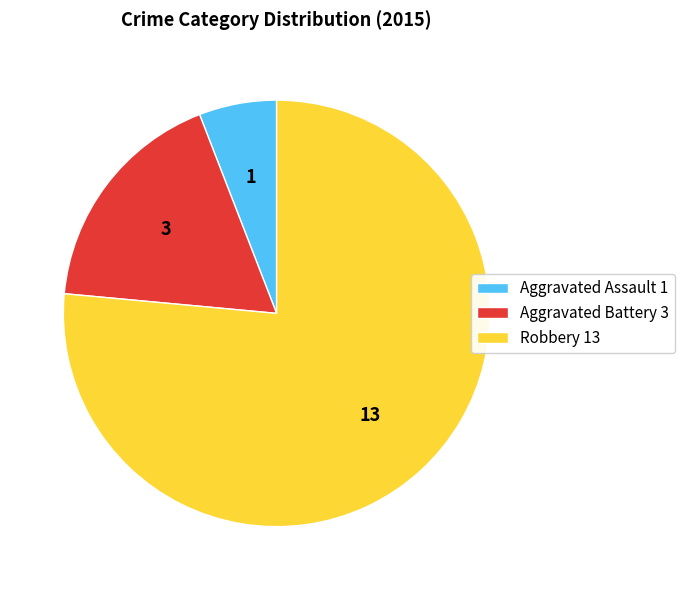

Does any single category account for the majority?

Yes